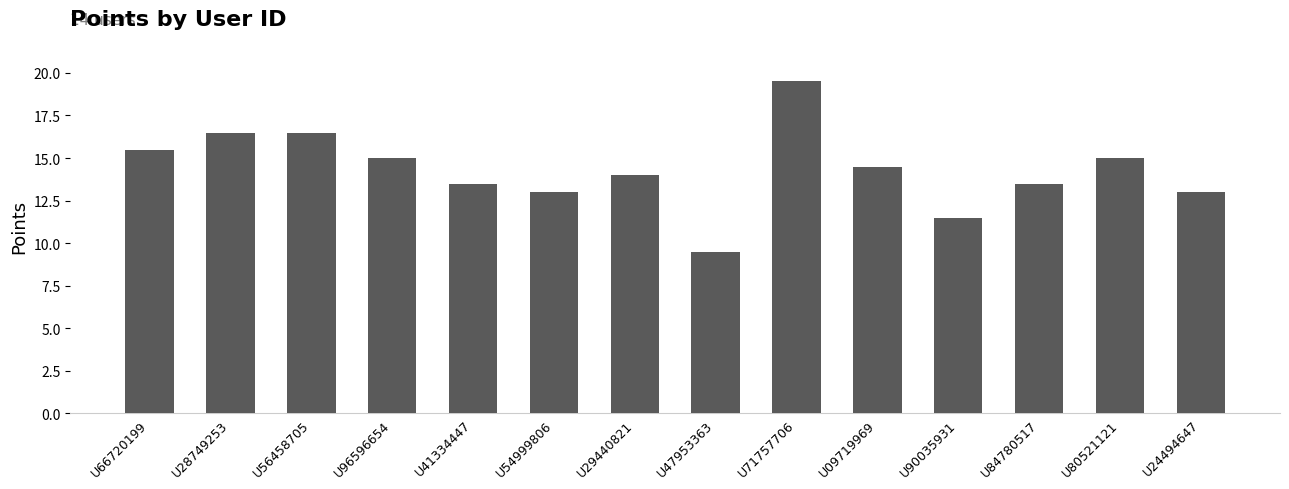

Reading left to right, list all the values displayed in this chart.

15.5	16.5	16.5	15.0	13.5	13.0	14.0	9.5	19.5	14.5	11.5	13.5	15.0	13.0